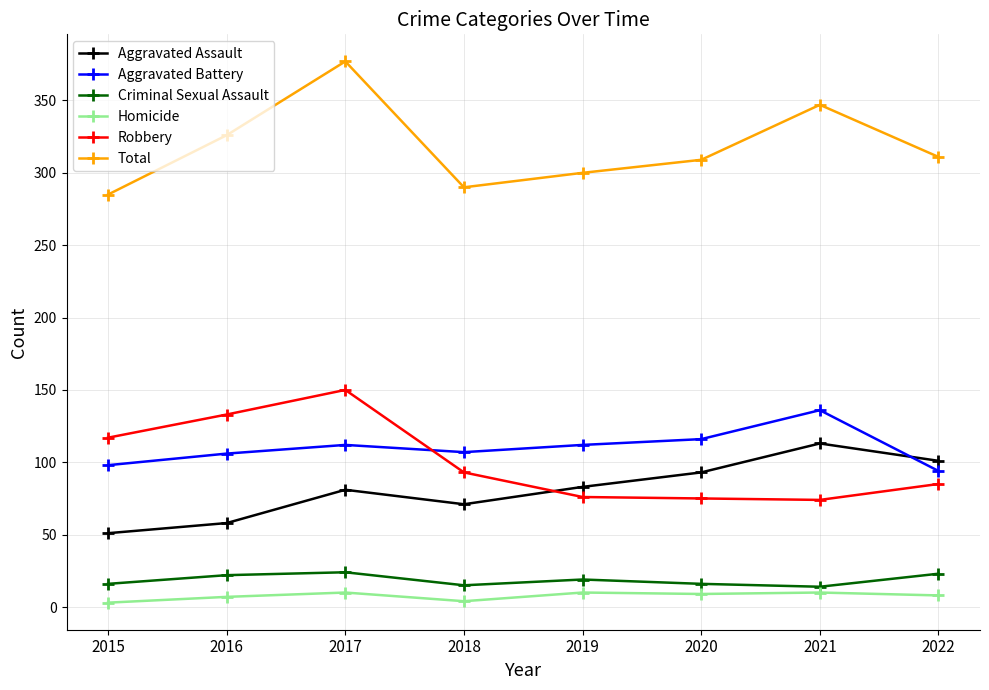

At which category does Total reach its first local peak?

2017